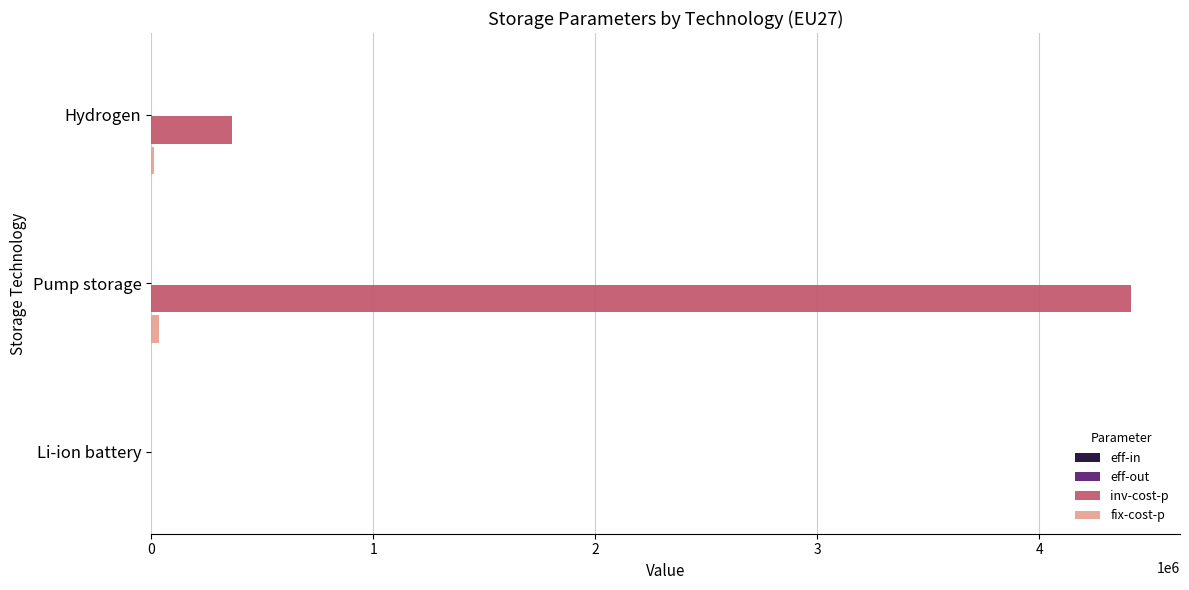

What is the sum of all inv-cost-p values?

4778341.0